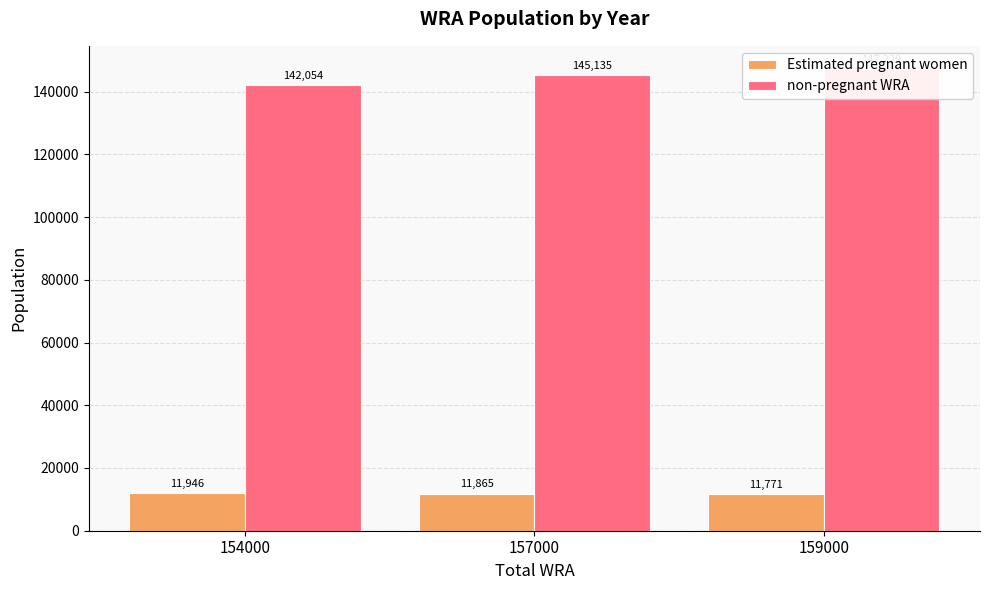

Where is Estimated pregnant women nearest to the value 11858?

157000